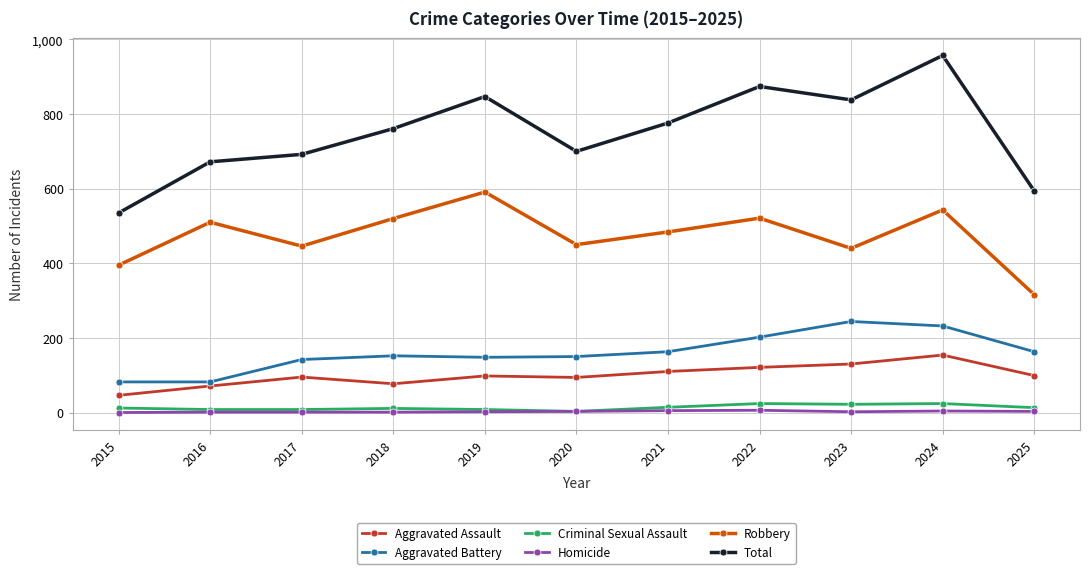

What is the difference between the Robbery values at 2017 and 2022?

75